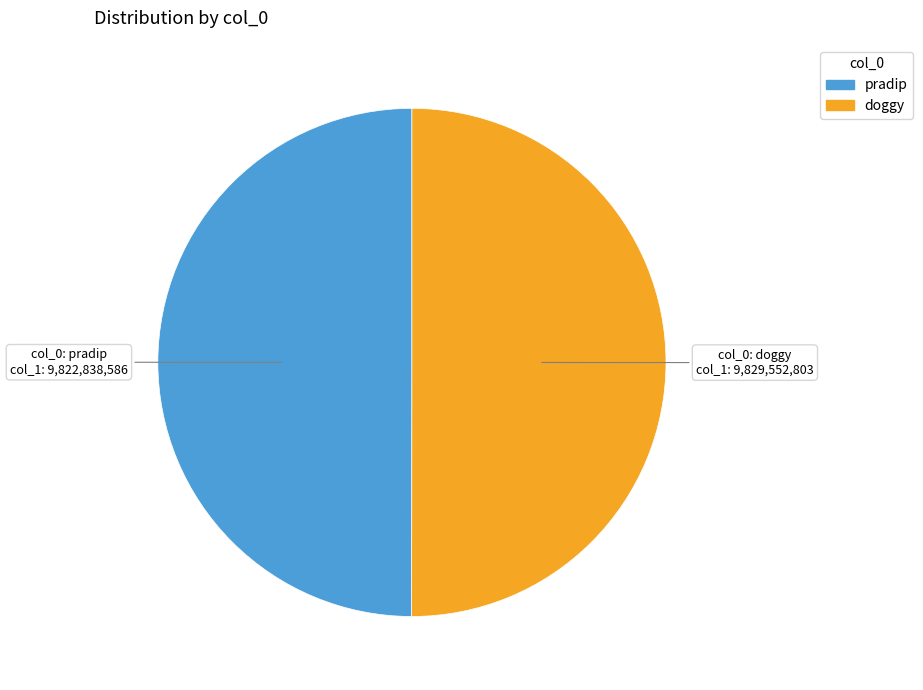

Is the sum of pradip and doggy greater than half?

Yes